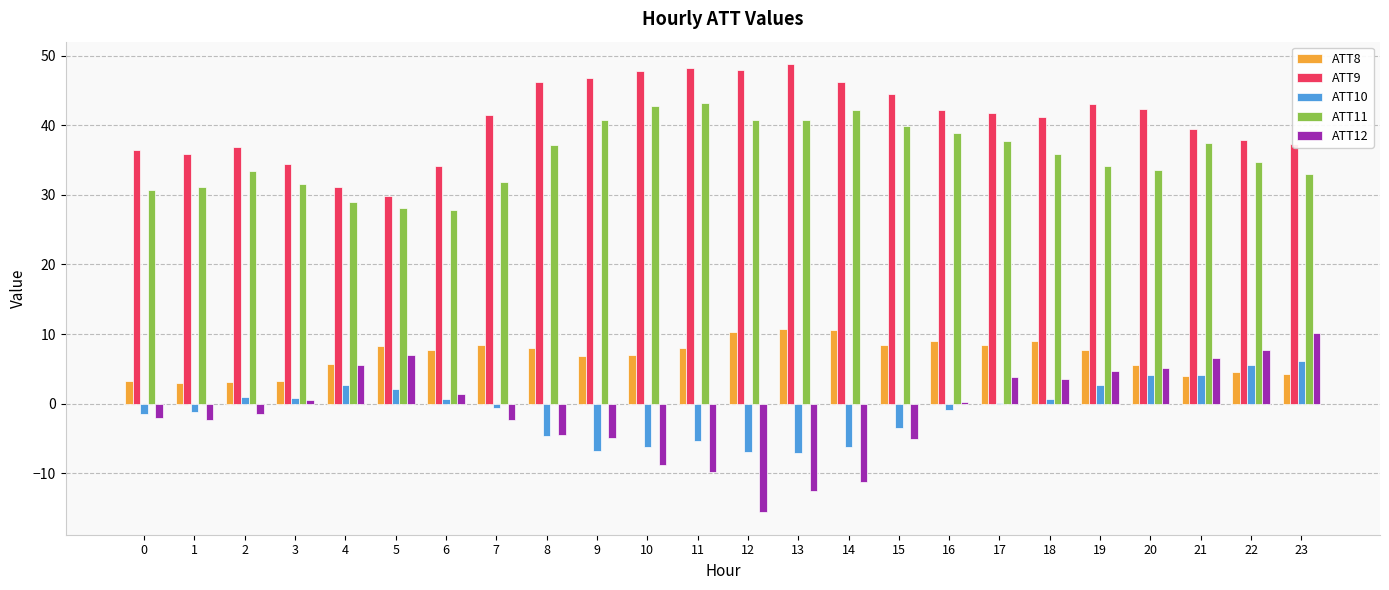

True or false: ATT9 has a value of 34.1 at 6.

True